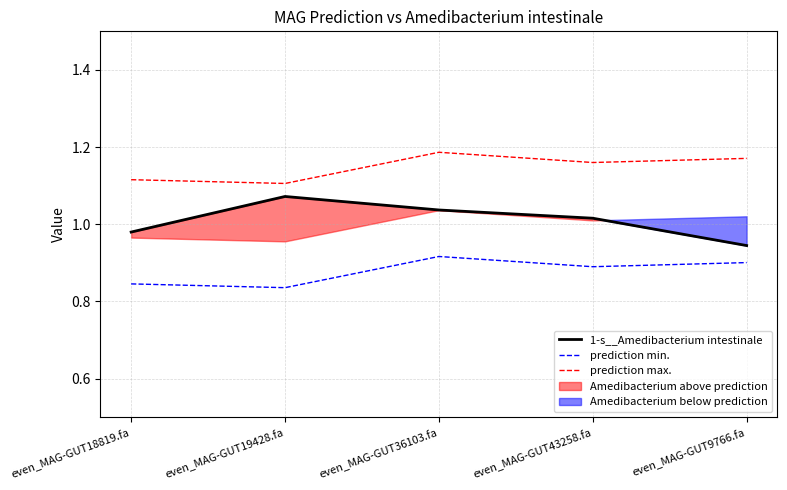

True or false: prediction max. and prediction min. intersect in this chart.

False